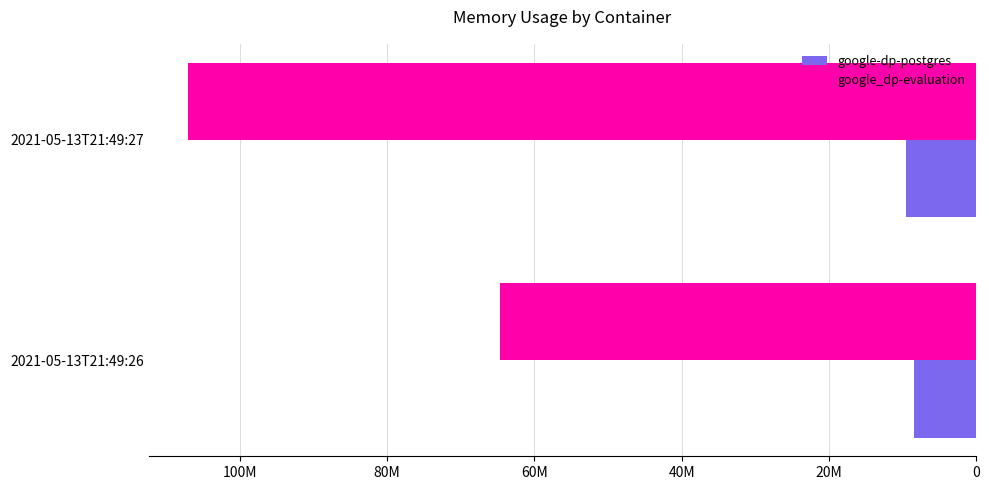

Reading left to right, list all the values displayed in this chart.

google-dp-postgres: 8458240	9482240
google_dp-evaluation: 64638976	107057152